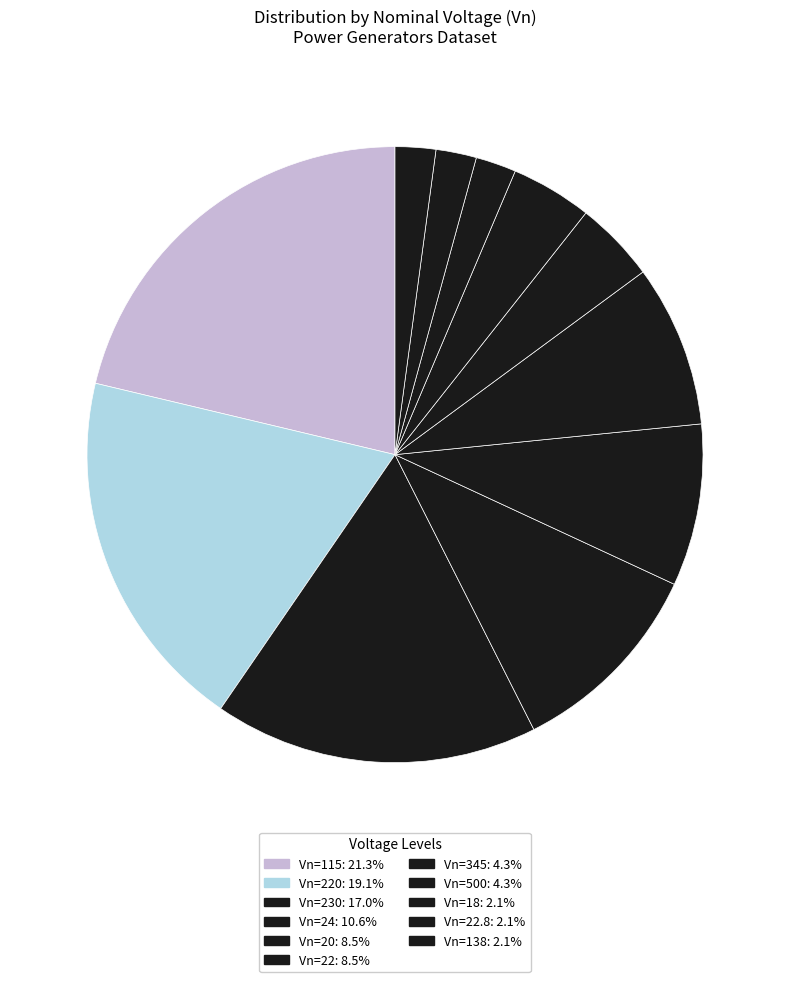

How many slices are in this pie chart?

11